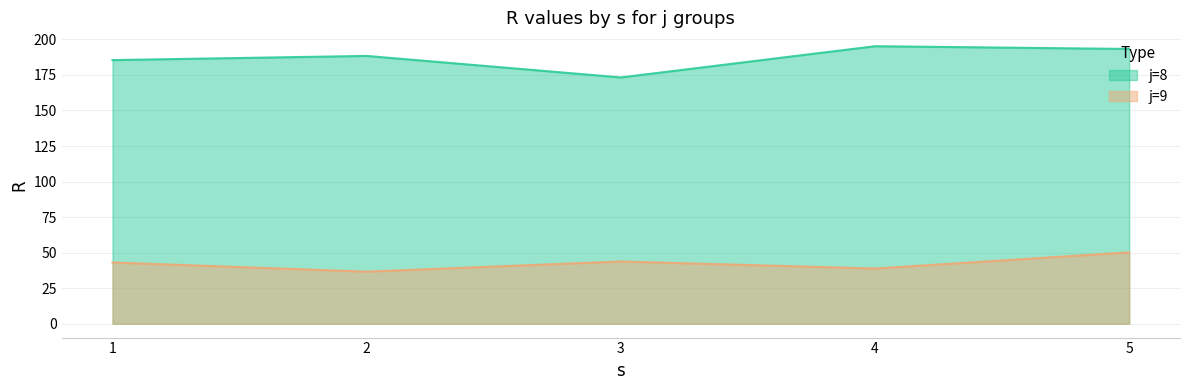

How many values in the j=8 series are below 188?

2